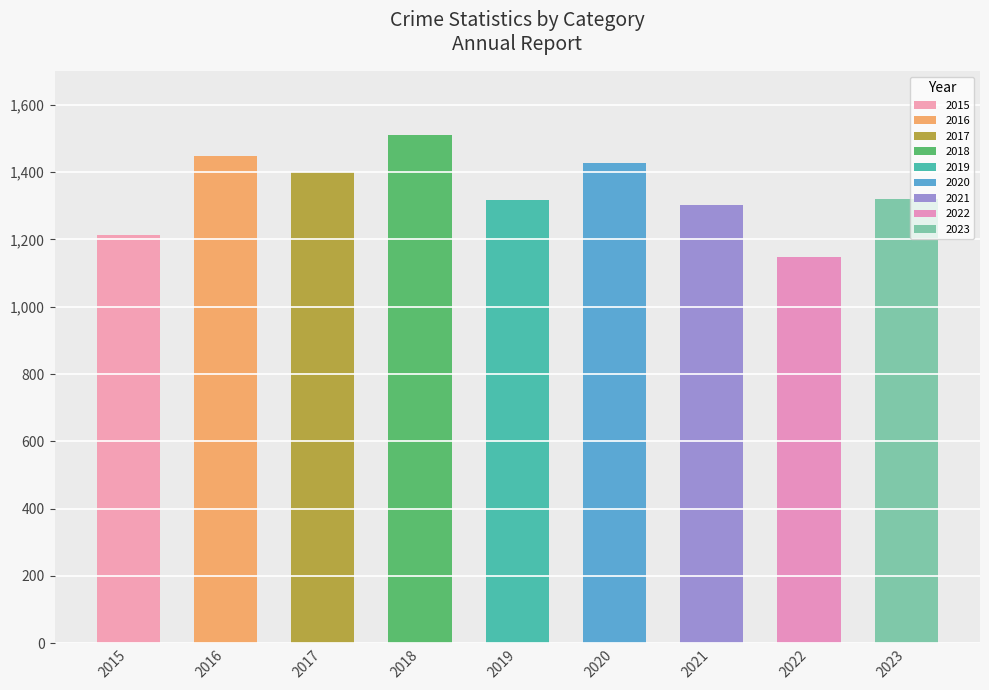

What is the approximate value at 2020?

1426